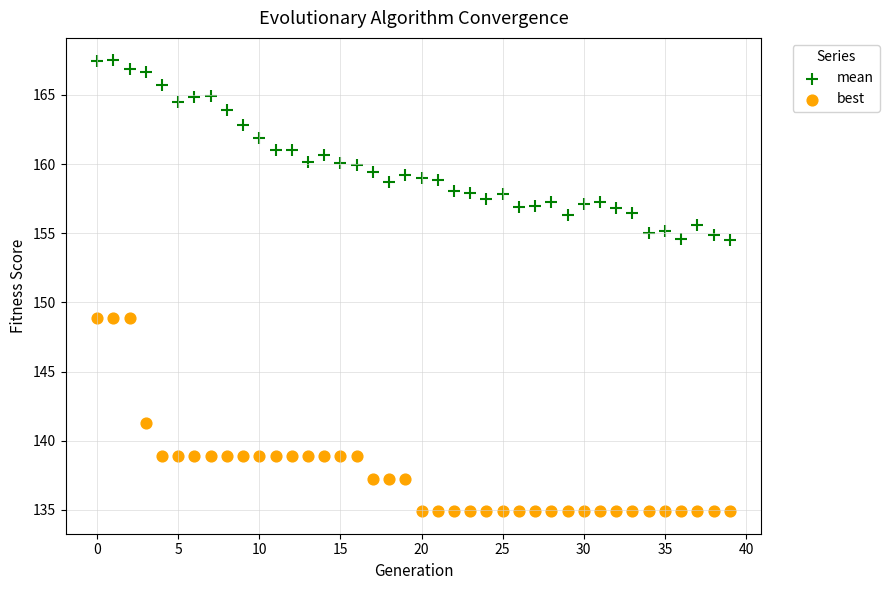

Across all data points, what is the range of Y values (max minus min)?

32.6